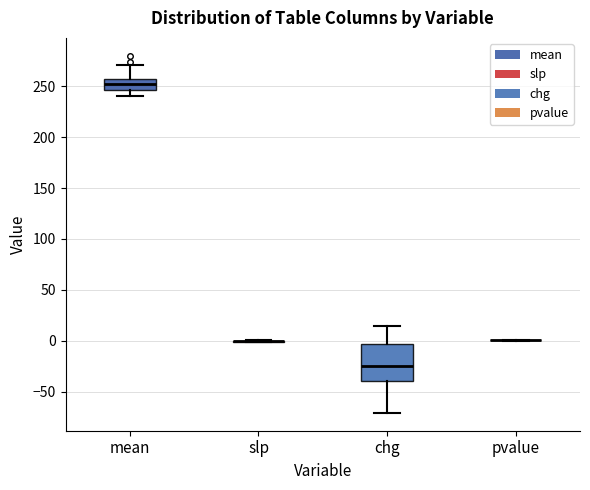

Comparing the boxes themselves (not the whiskers), which one is the tallest?

chg